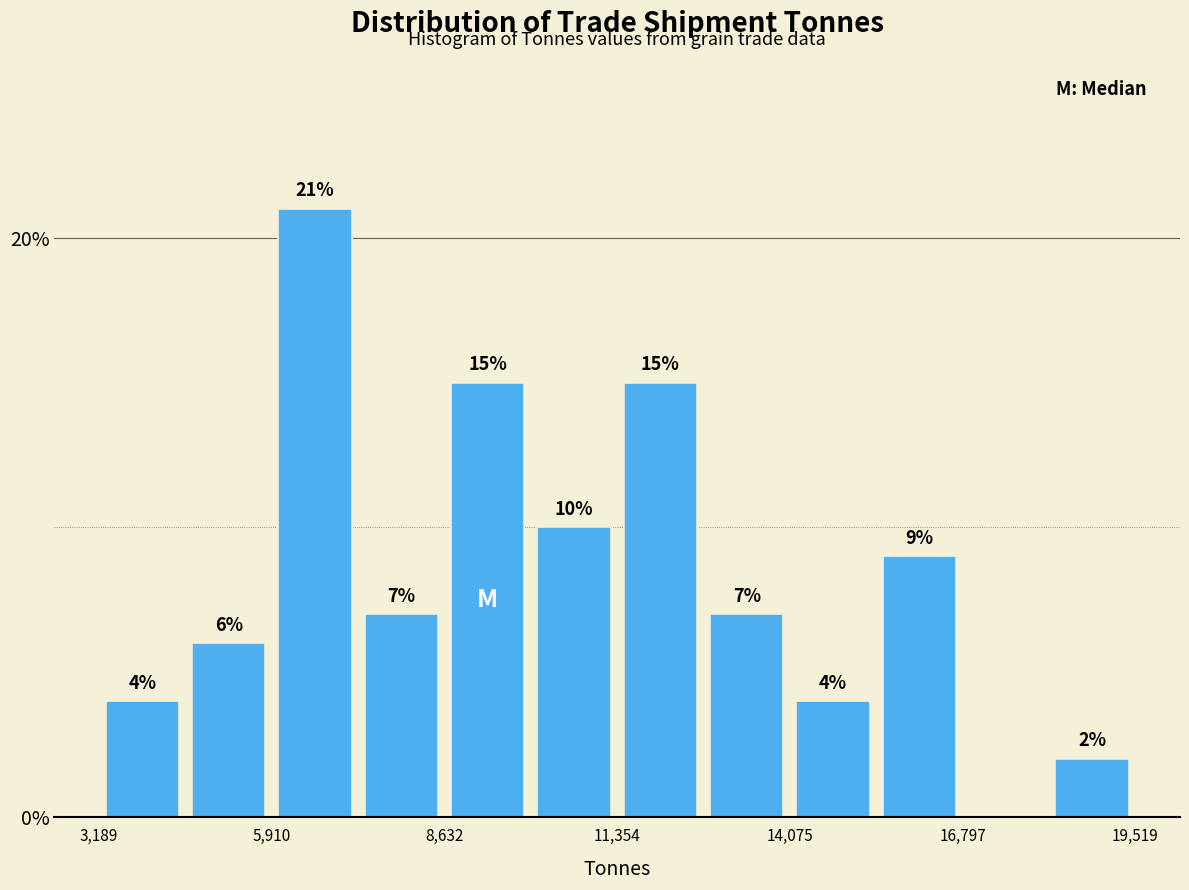

Around what value on the x-axis is the tallest bar? Give the approximate position of its centre, as read against the axis.

6500